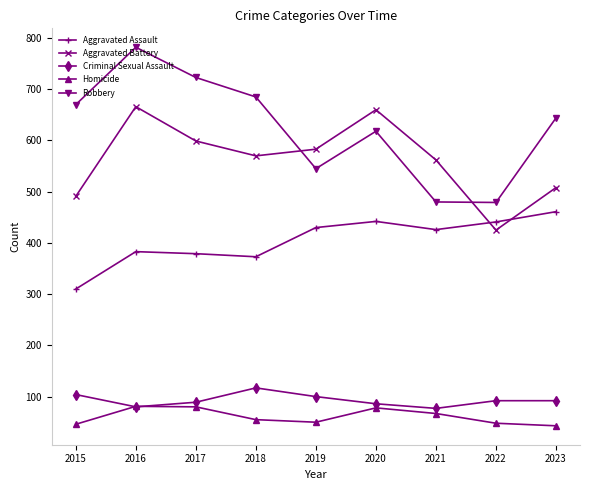

What are all the series names shown in the legend?

Aggravated Assault, Aggravated Battery, Criminal Sexual Assault, Homicide, Robbery